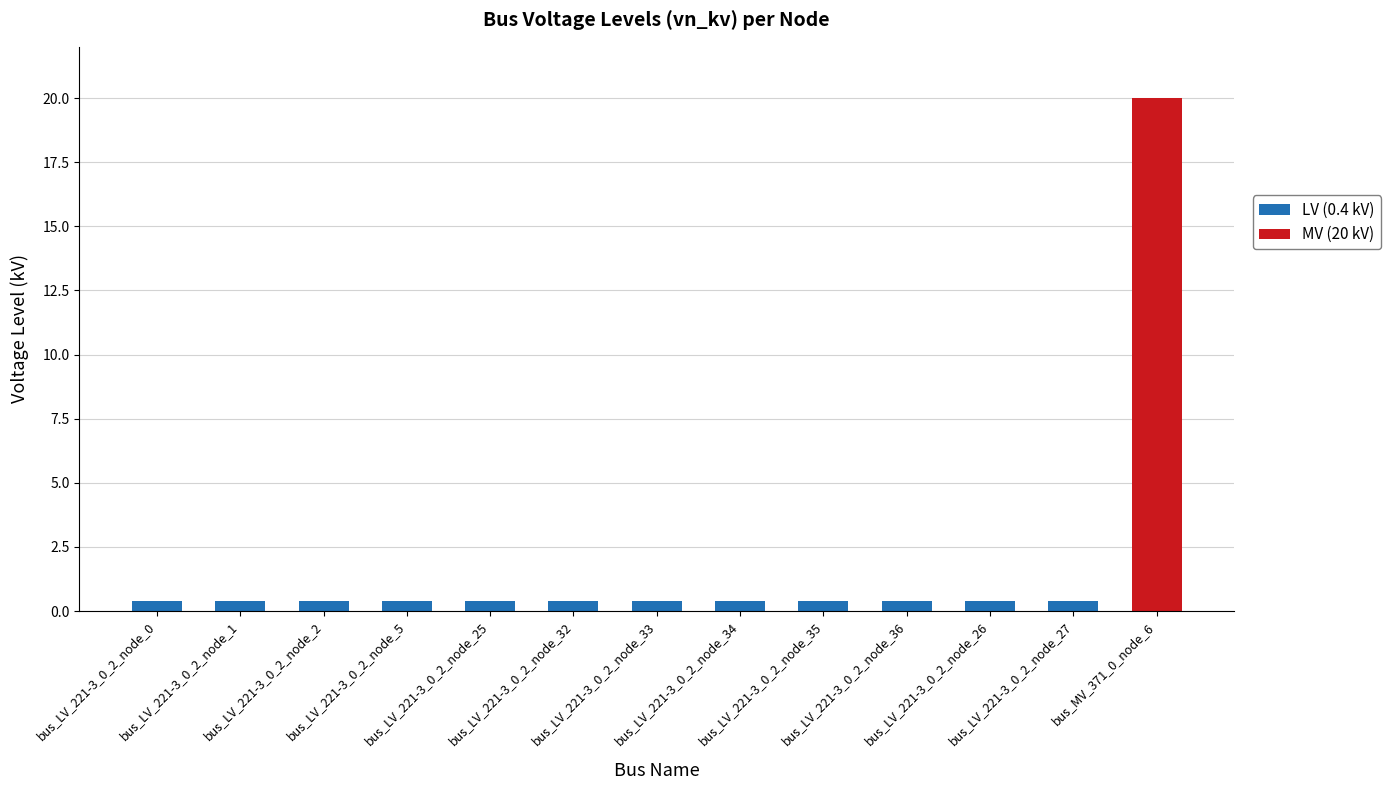

What is the sum of all LV (0.4 kV) values?

4.8